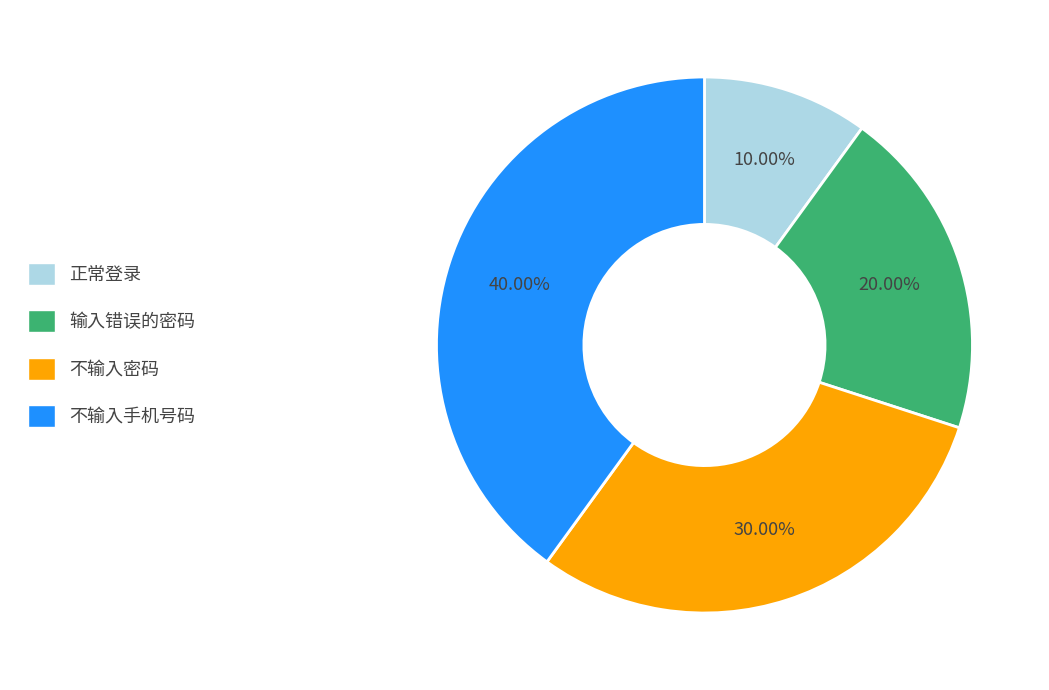

What is the ratio of the value at 正常登录 to the value at 不输入密码?

0.3